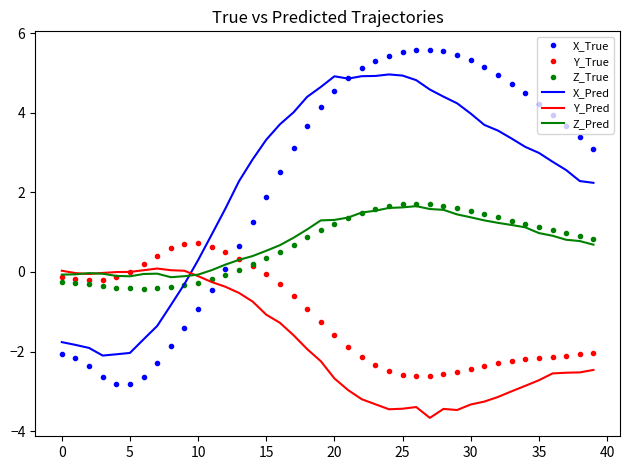

True or false: Z_Pred and Z_True intersect in this chart.

True